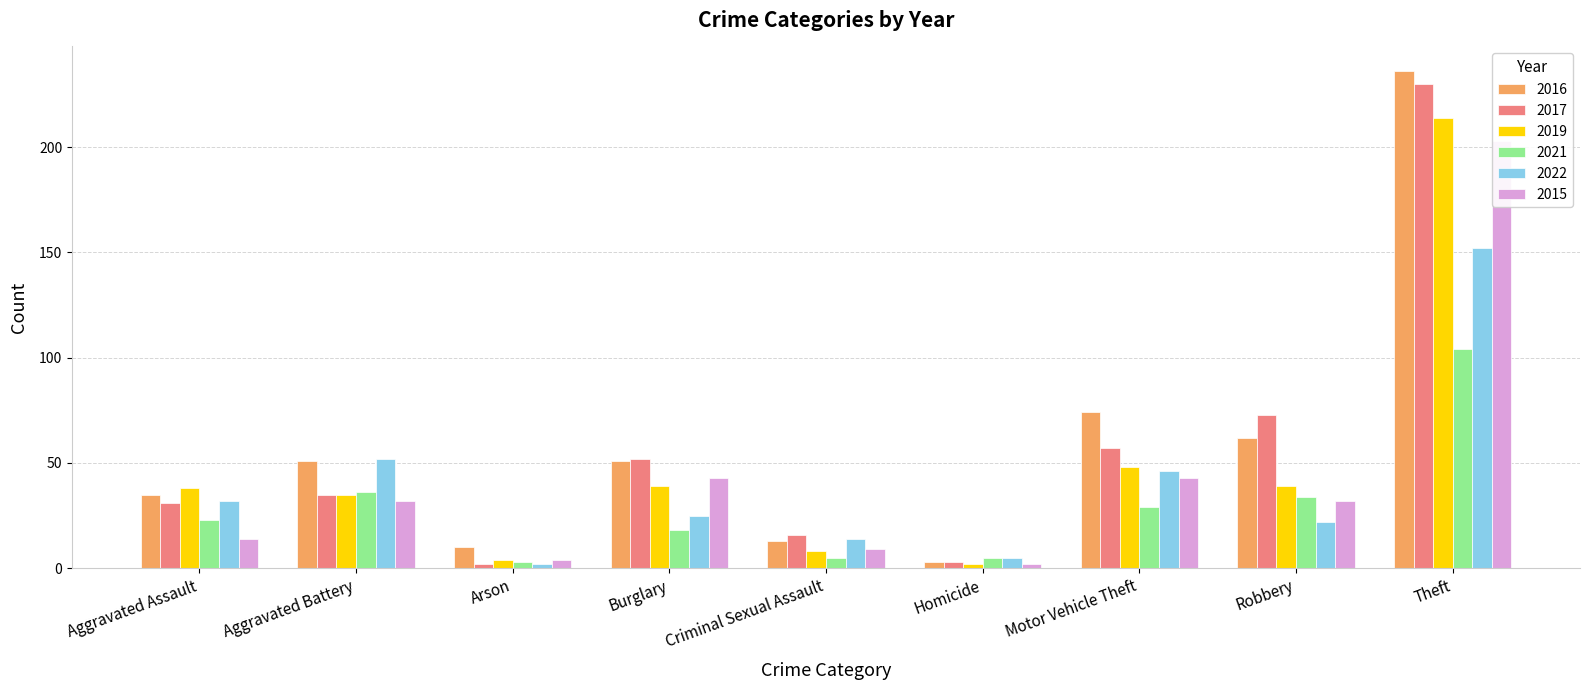

Reading left to right, transcribe all the data shown in this chart.

2016: Aggravated Assault=35	Aggravated Battery=51	Arson=10	Burglary=51	Criminal Sexual Assault=13	Homicide=3	Motor Vehicle Theft=74	Robbery=62	Theft=236
2017: Aggravated Assault=31	Aggravated Battery=35	Arson=2	Burglary=52	Criminal Sexual Assault=16	Homicide=3	Motor Vehicle Theft=57	Robbery=73	Theft=230
2019: Aggravated Assault=38	Aggravated Battery=35	Arson=4	Burglary=39	Criminal Sexual Assault=8	Homicide=2	Motor Vehicle Theft=48	Robbery=39	Theft=214
2021: Aggravated Assault=23	Aggravated Battery=36	Arson=3	Burglary=18	Criminal Sexual Assault=5	Homicide=5	Motor Vehicle Theft=29	Robbery=34	Theft=104
2022: Aggravated Assault=32	Aggravated Battery=52	Arson=2	Burglary=25	Criminal Sexual Assault=14	Homicide=5	Motor Vehicle Theft=46	Robbery=22	Theft=152
2015: Aggravated Assault=14	Aggravated Battery=32	Arson=4	Burglary=43	Criminal Sexual Assault=9	Homicide=2	Motor Vehicle Theft=43	Robbery=32	Theft=203